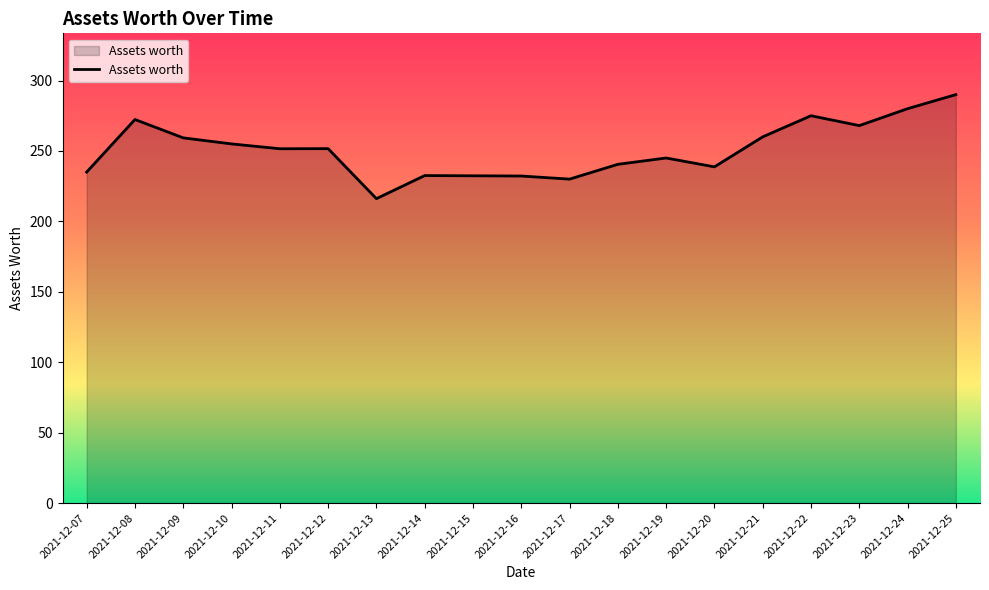

What is the difference between the maximum and minimum values?

73.9